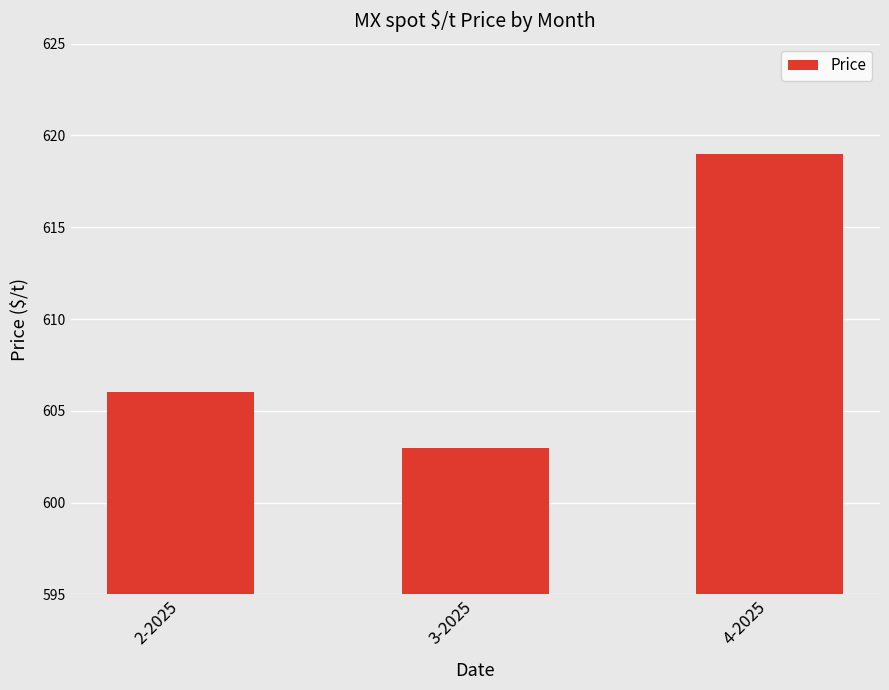

The chart shows a value of 606 at 2-2025. True or false?

True